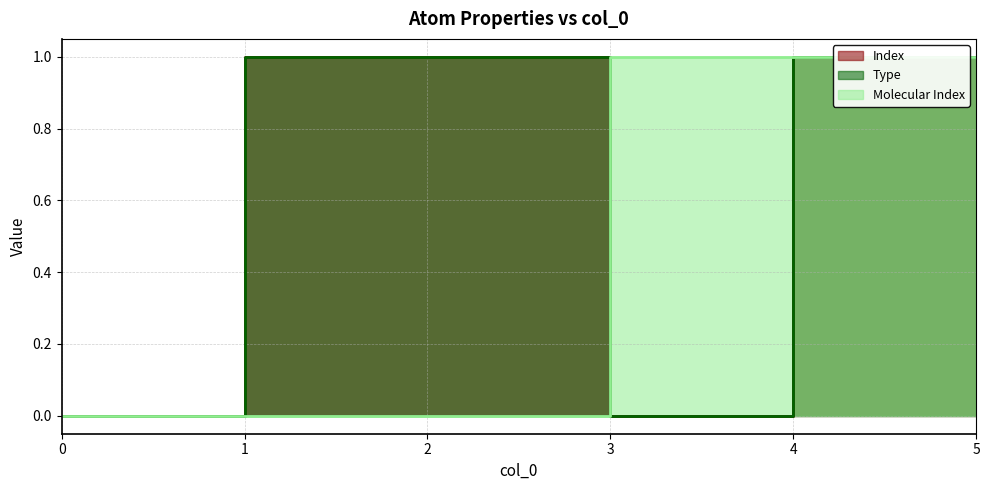

What is the approximate value of Type at 1?

1